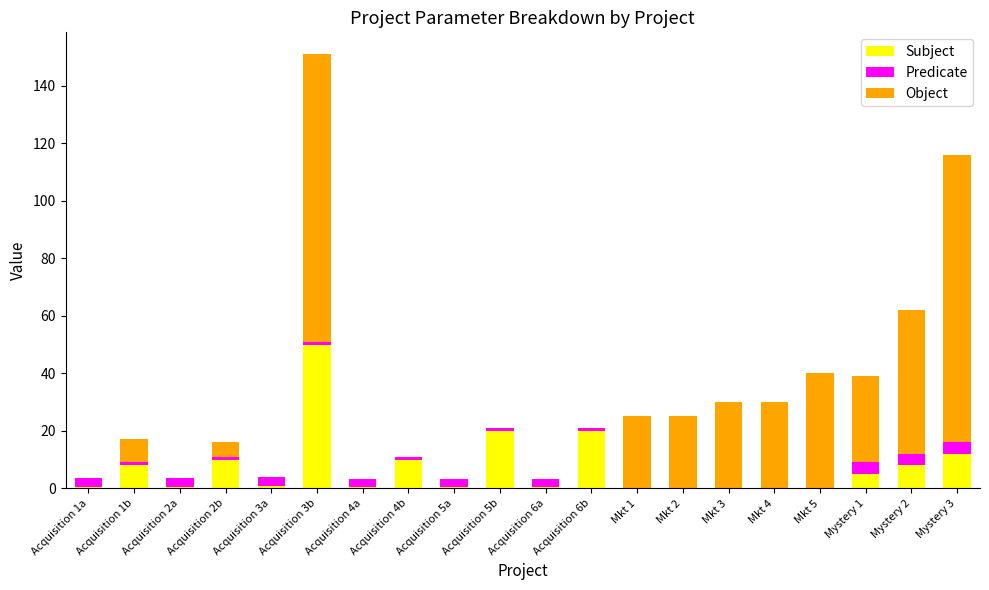

How many categories are shown in the chart?

20